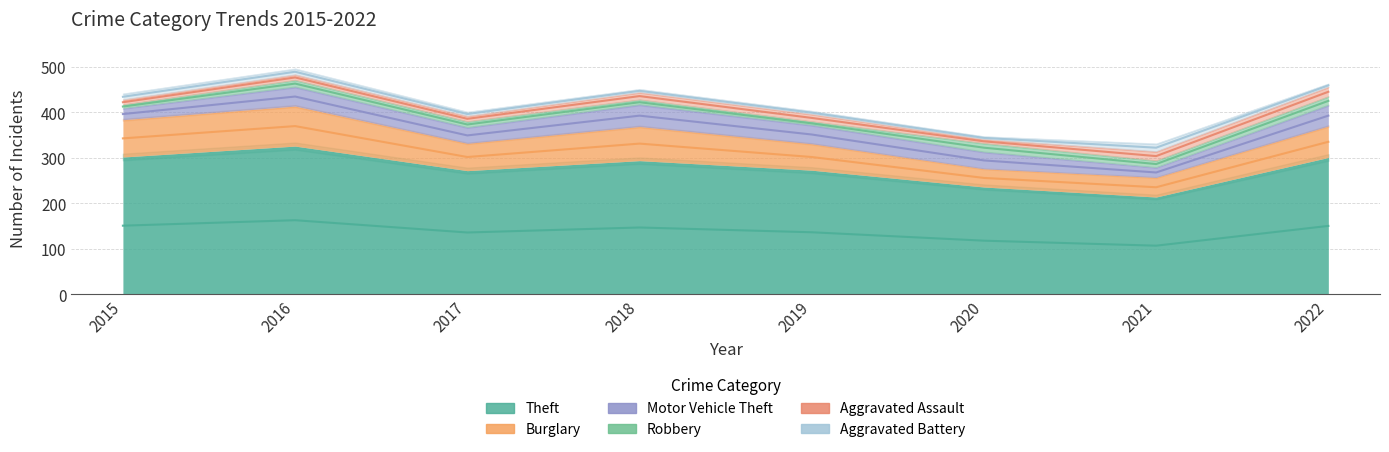

How many data points in Robbery are above 15?

2